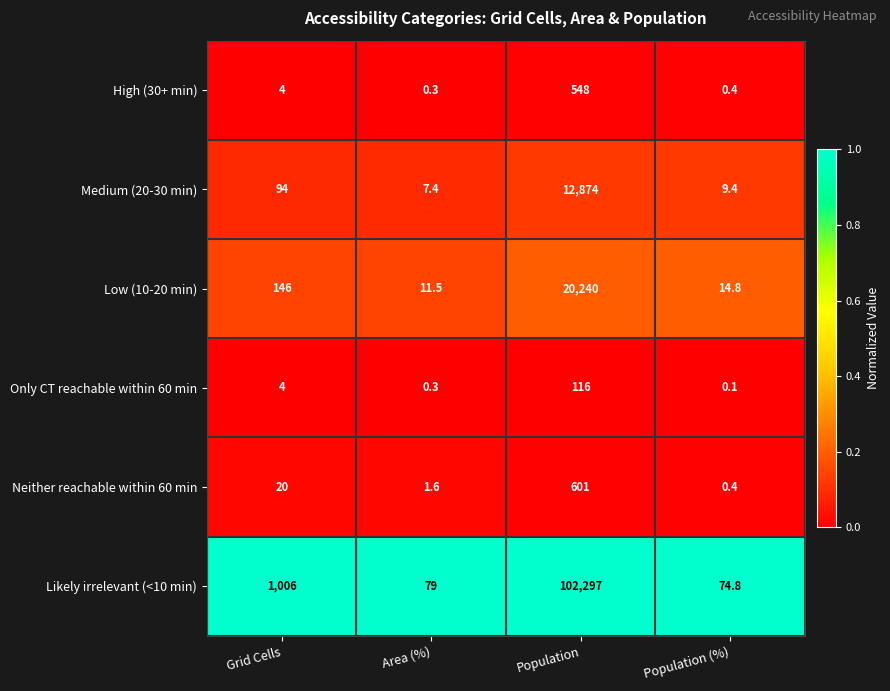

Which label corresponds to the largest value in the chart?

Population